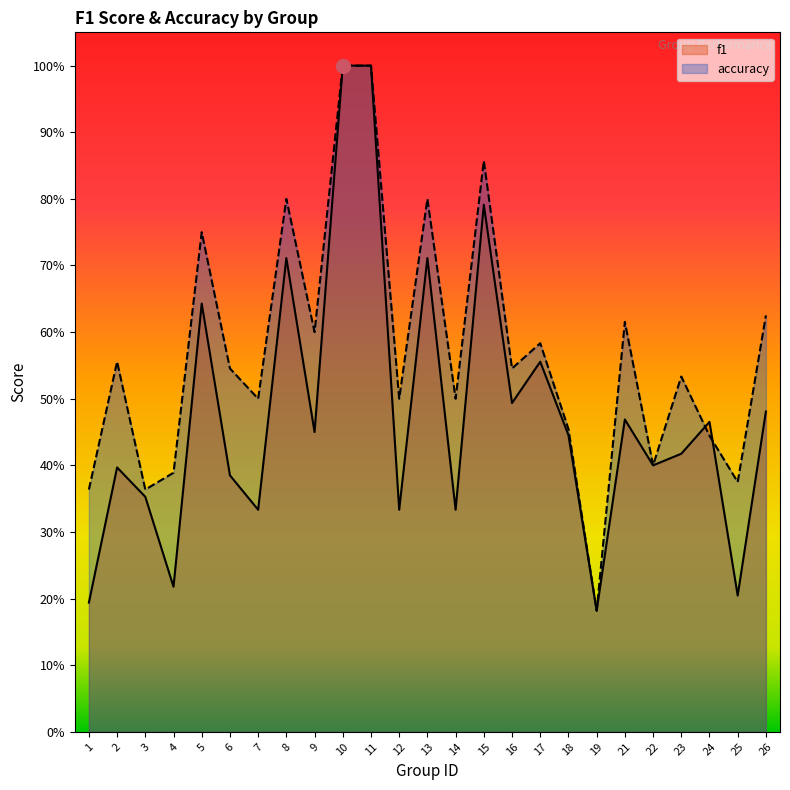

True or false: accuracy and f1 cross at least once.

True